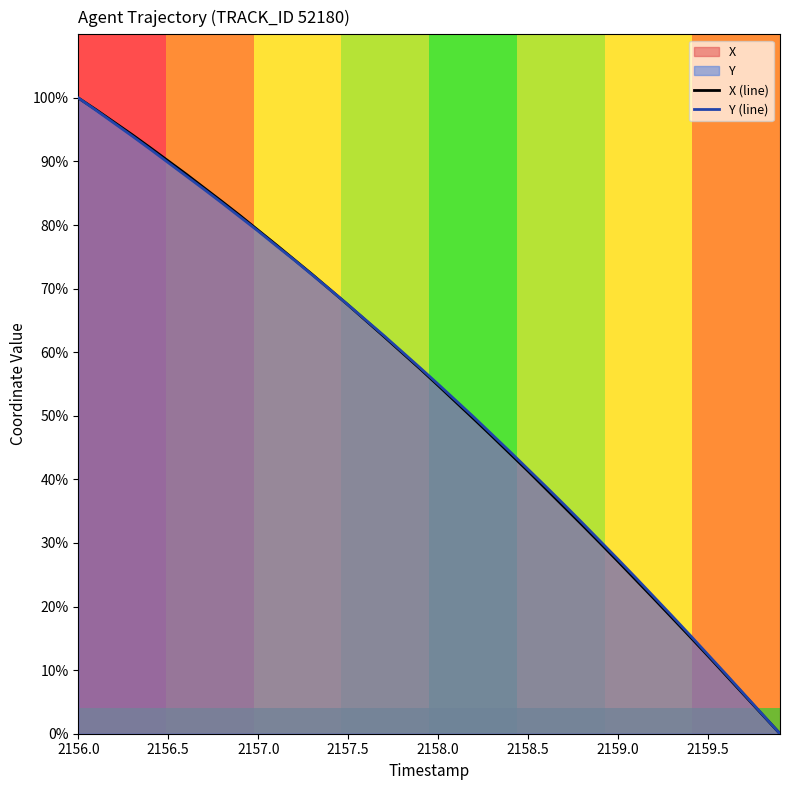

What is the total value across all series at 2156.0?

200.0